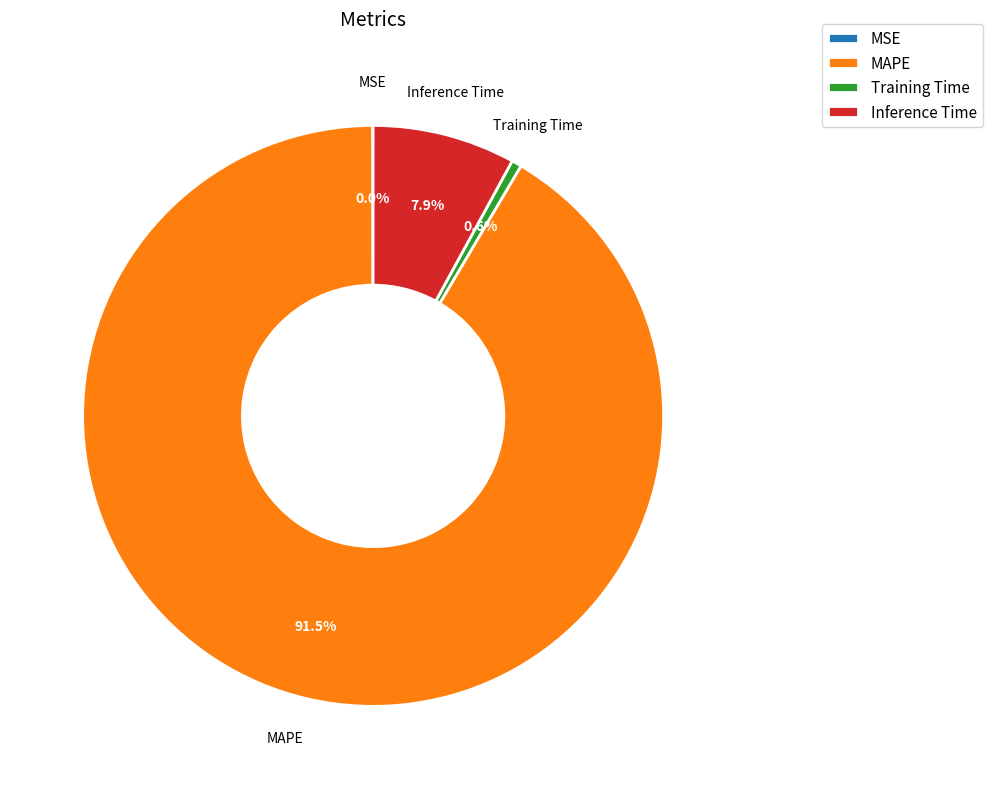

Is MAPE the majority of the pie?

Yes